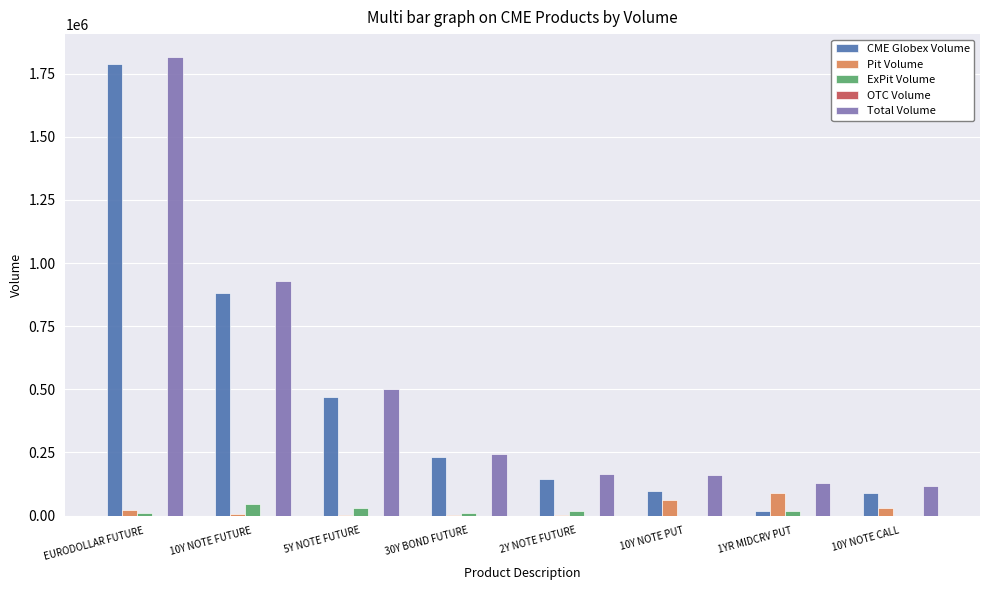

What is the sum of all ExPit Volume values?

133842